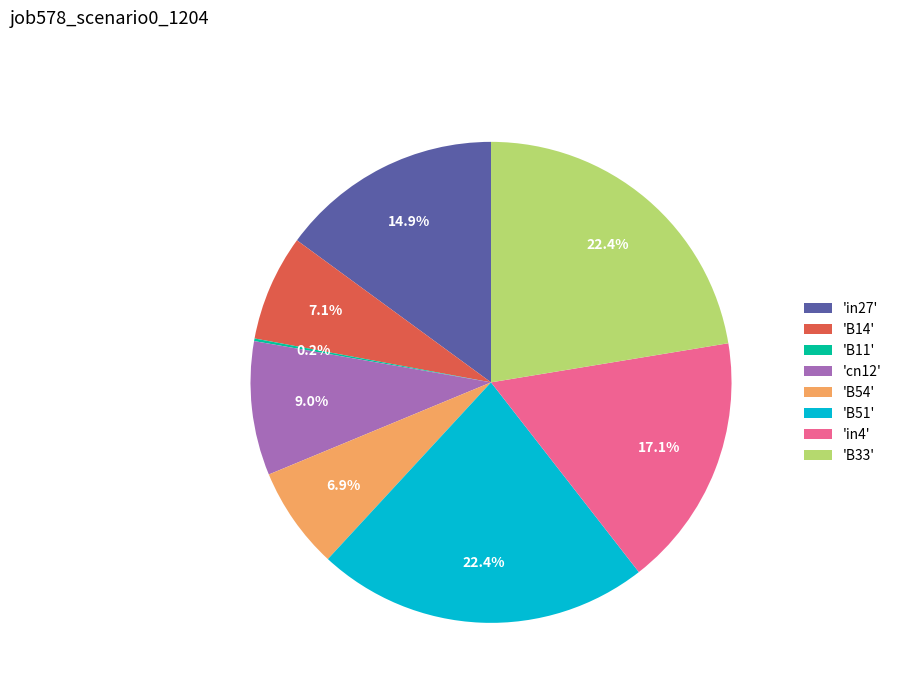

Is there a majority slice in this chart?

No